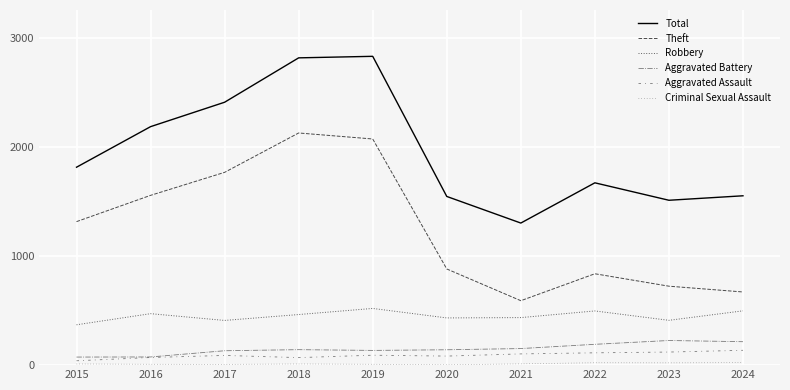

What is the value of the Aggravated Battery point at the 3rd from the left?

132